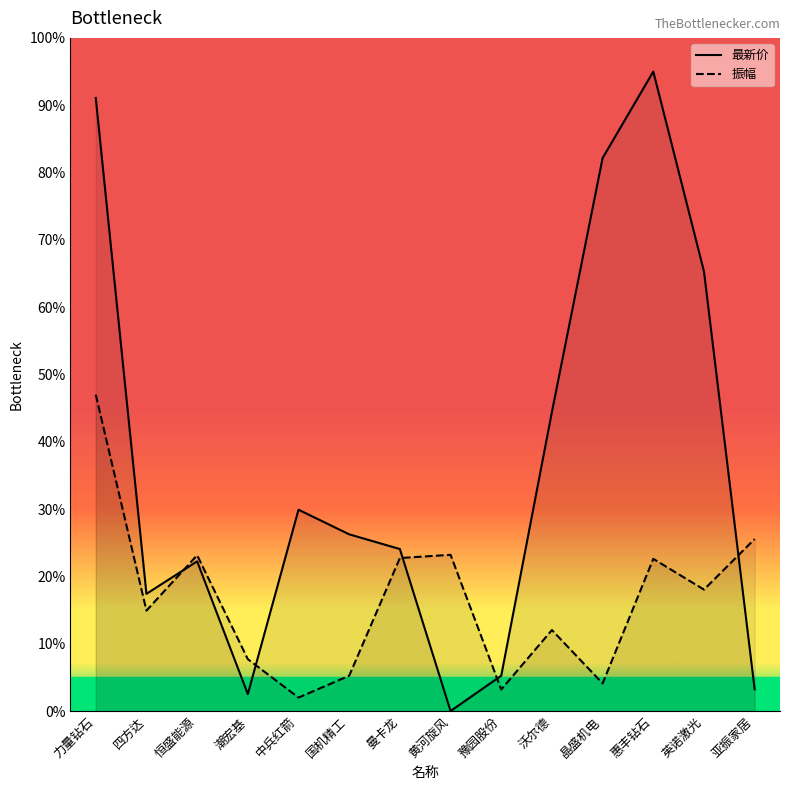

What is the label of the 2nd point from the right?

英诺激光